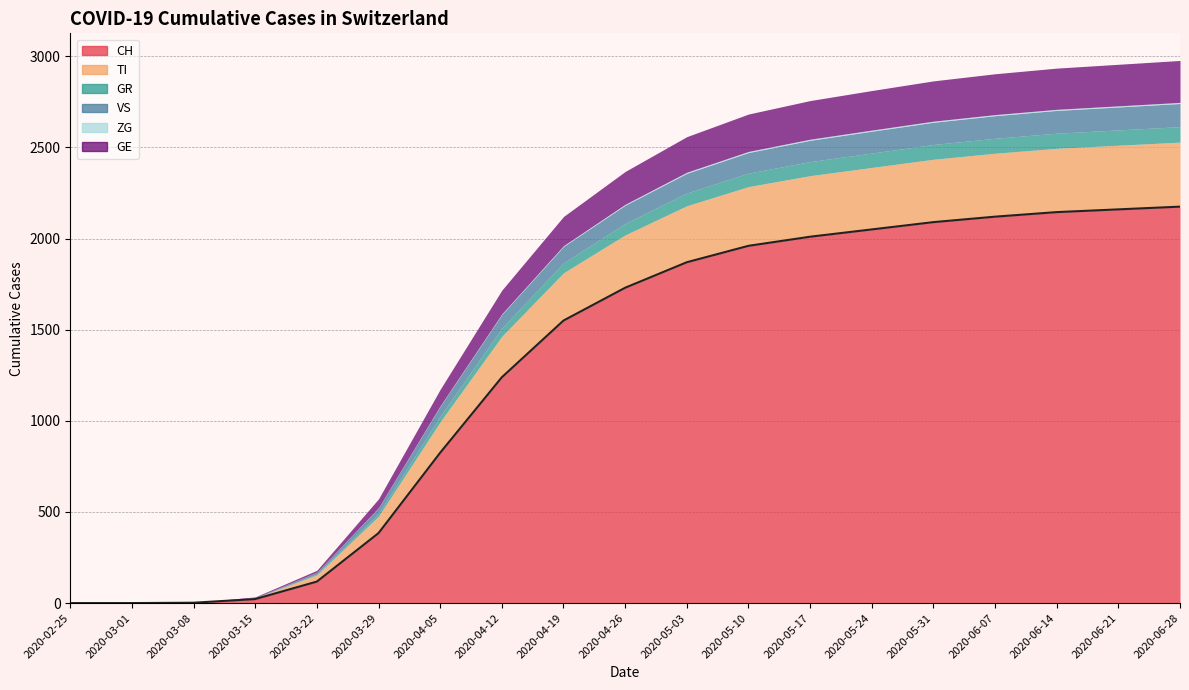

The CH series shows 1 at 2020-03-08. True or false?

False